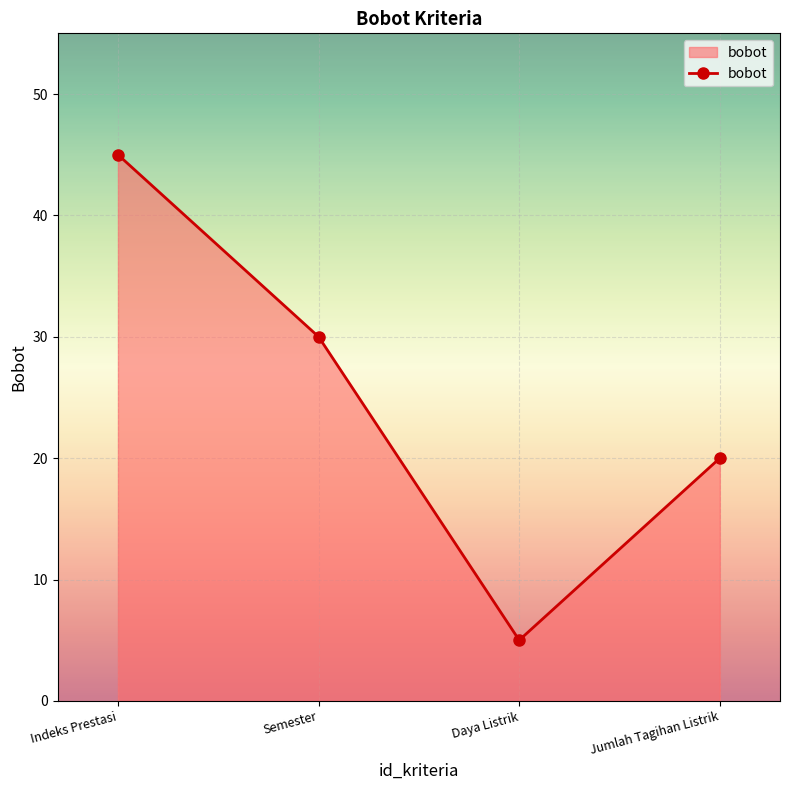

How many categories are shown in the chart?

4